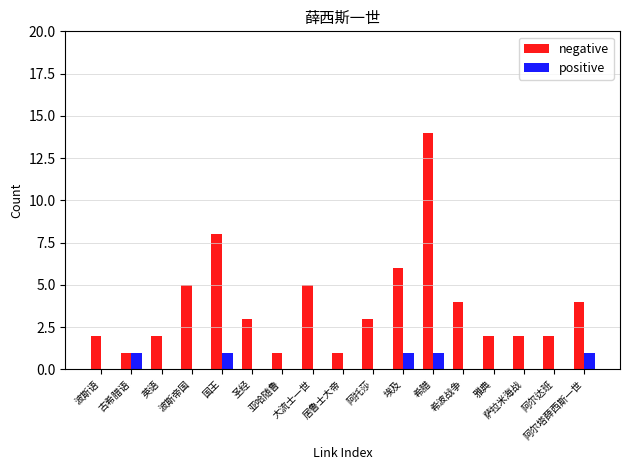

Does the chart contain stacked bars?

No